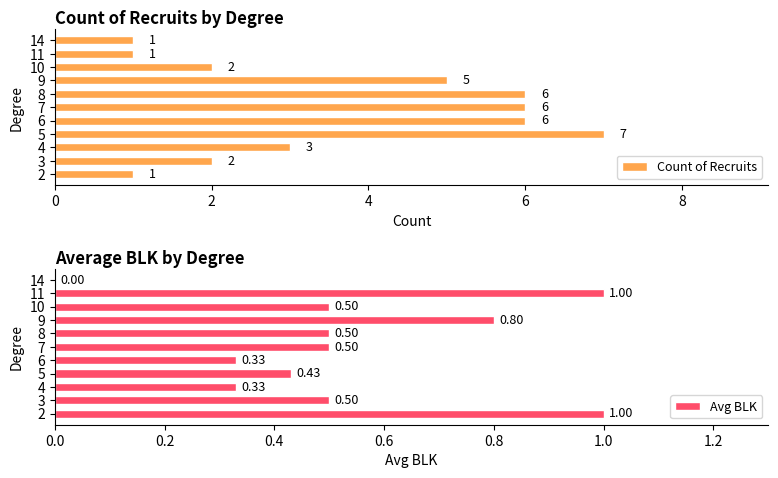

What is the average value of the Avg BLK series?

0.5